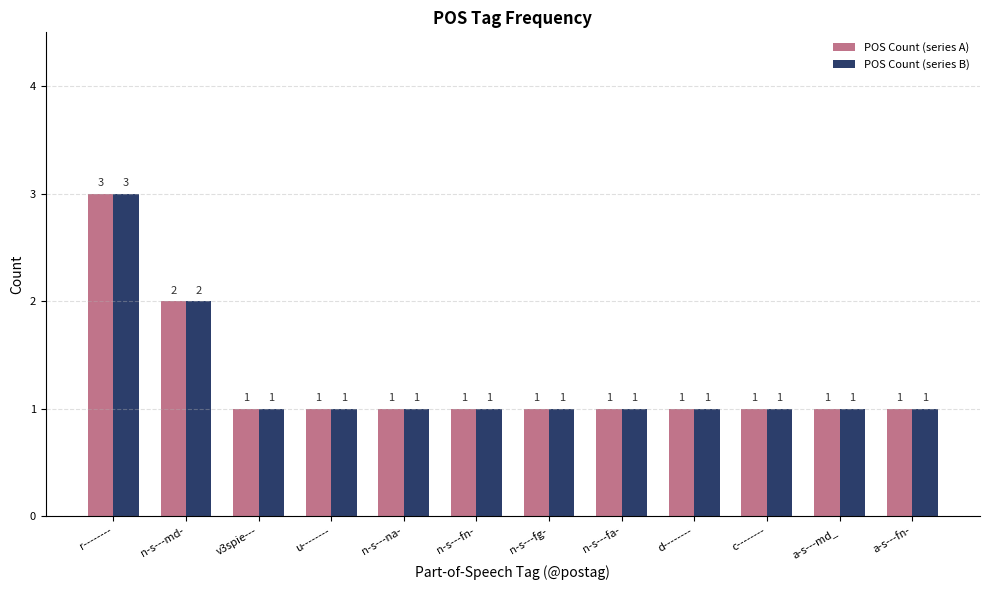

How many POS Count (series B) values are between 1 and 2?

11